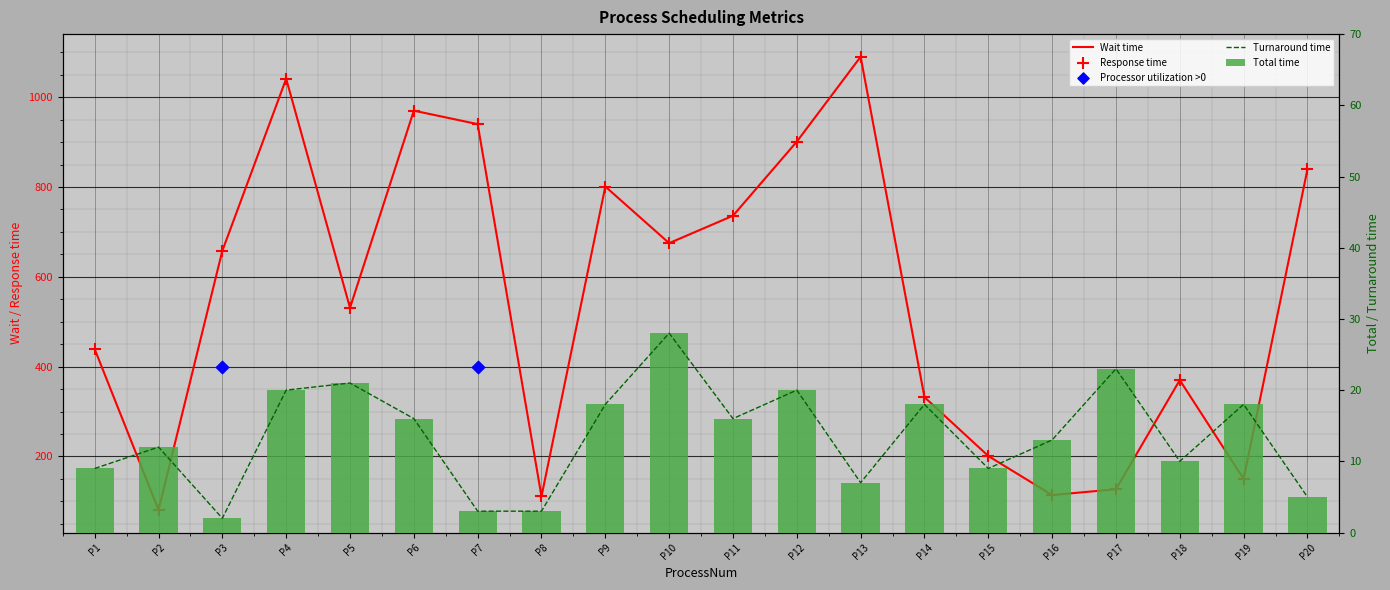

Is the value of Total time at P14 greater than the value of Wait time at P19?

No